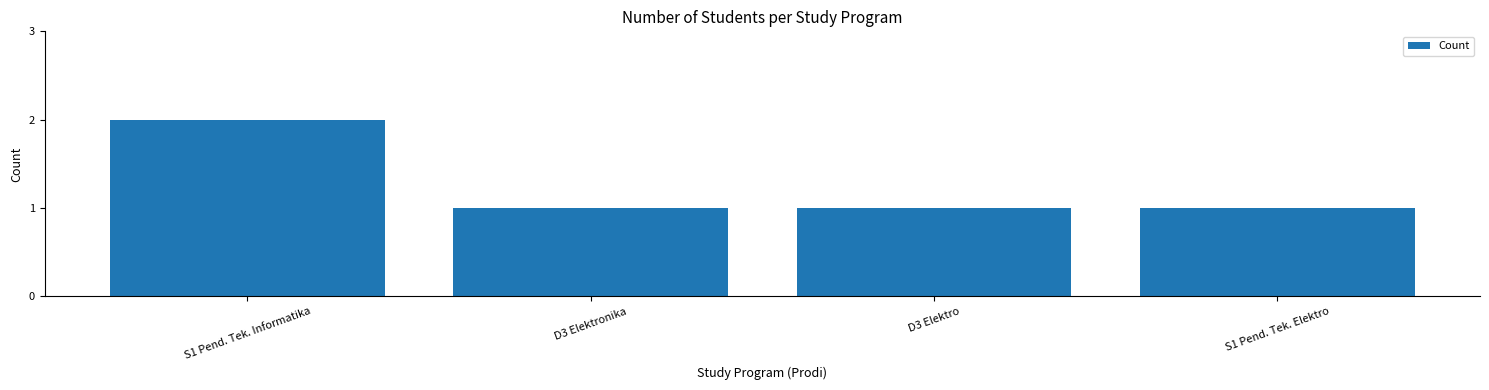

What is the average value?

1